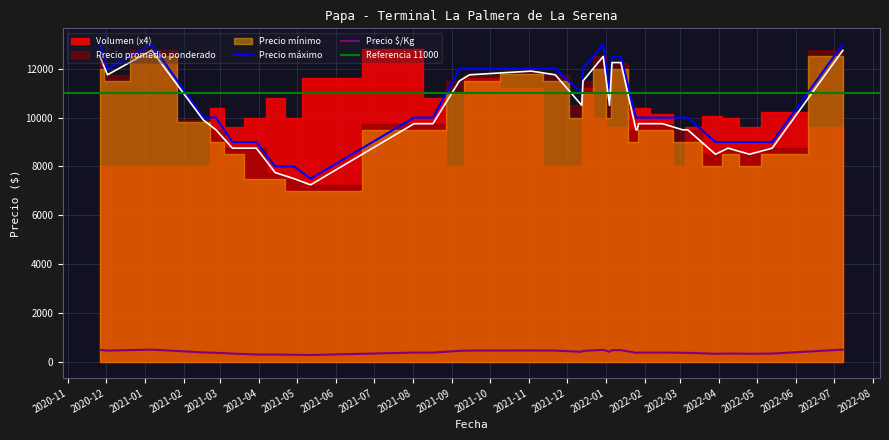

True or false: Precio $/Kg and Precio máximo intersect in this chart.

False